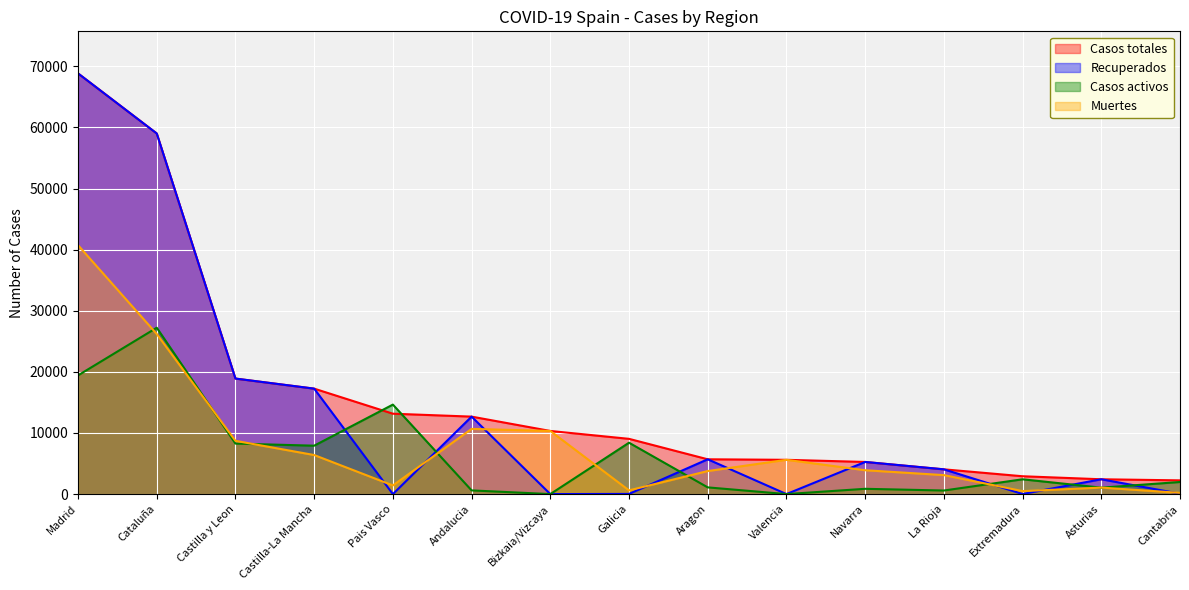

Where does the Casos totales series first go above 9041?

Madrid